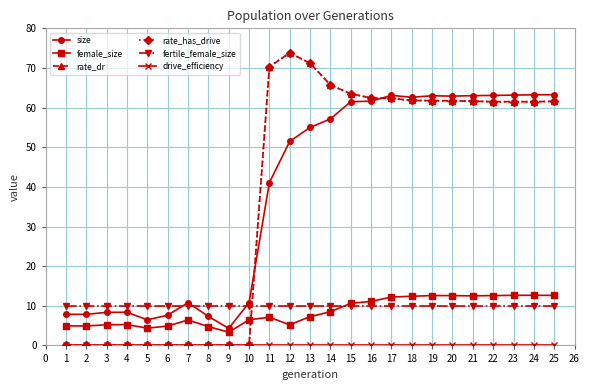

Does the chart have visible grid lines?

Yes